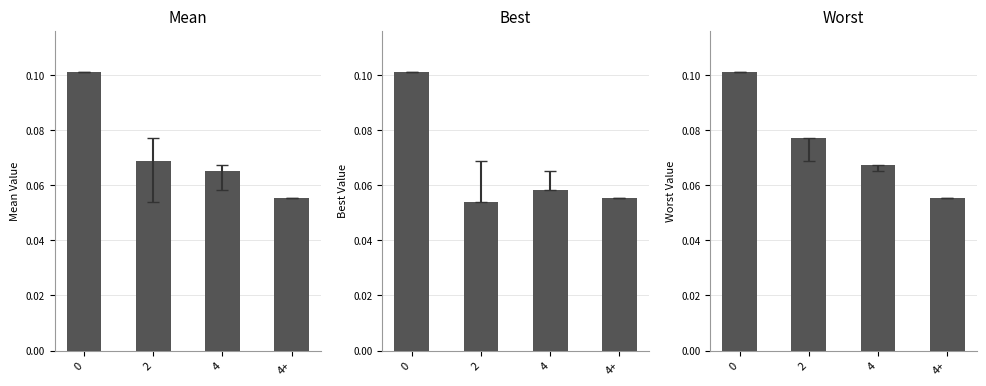

Reading left to right, what are all the values shown in this chart?

mean: 0=0.1	2=0.1	4=0.1	4+=0.1
best: 0=0.1	2=0.1	4=0.1	4+=0.1
worst: 0=0.1	2=0.1	4=0.1	4+=0.1